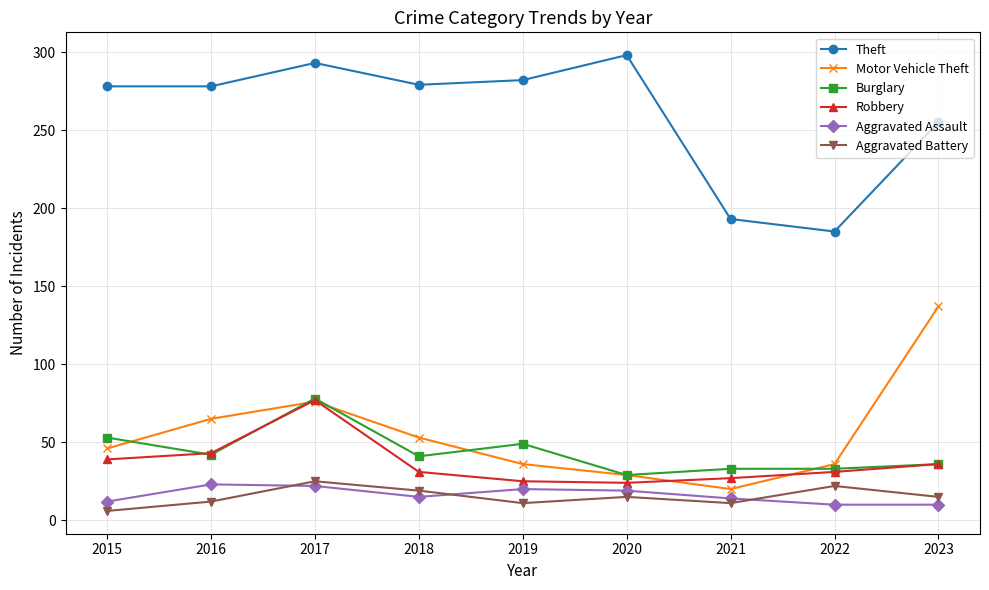

The value of Motor Vehicle Theft at 2022 is 36. True or false?

True